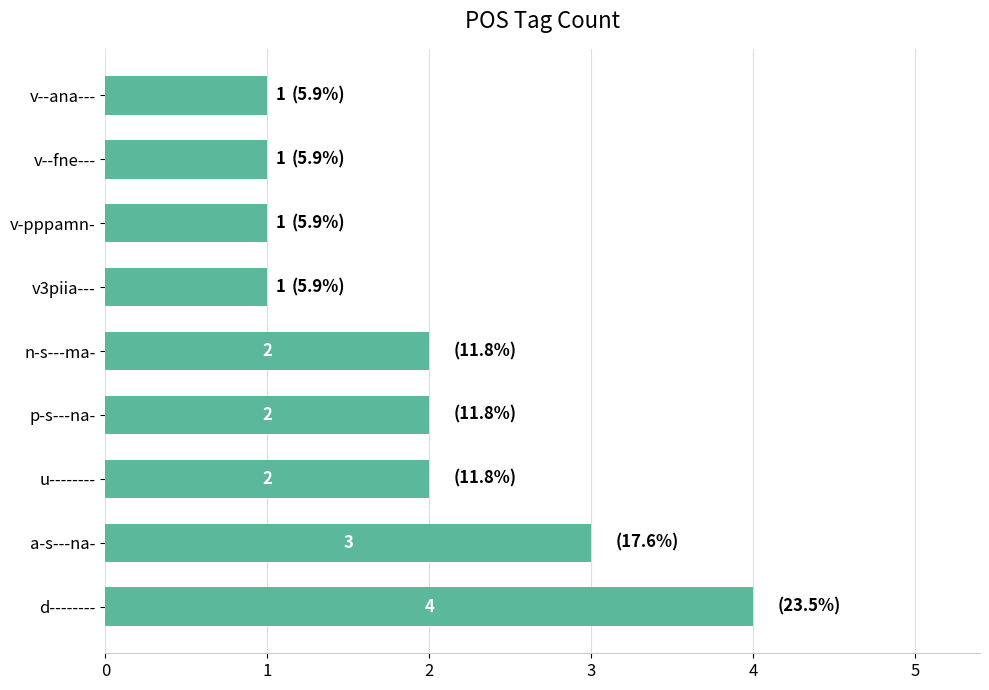

How many series are shown in this chart?

1